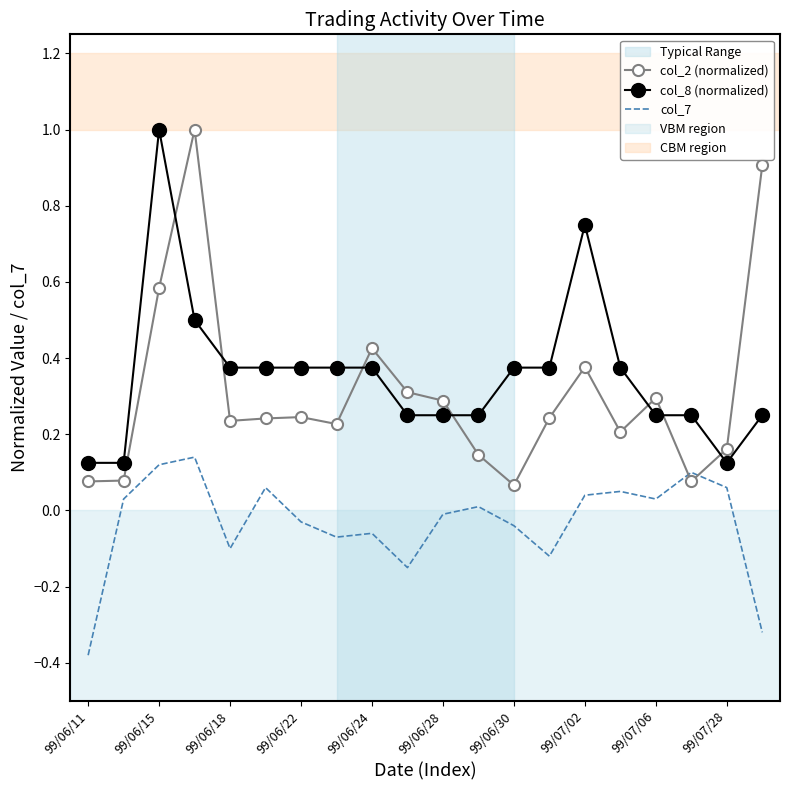

True or false: col_7 and col_8 (normalized) intersect in this chart.

False